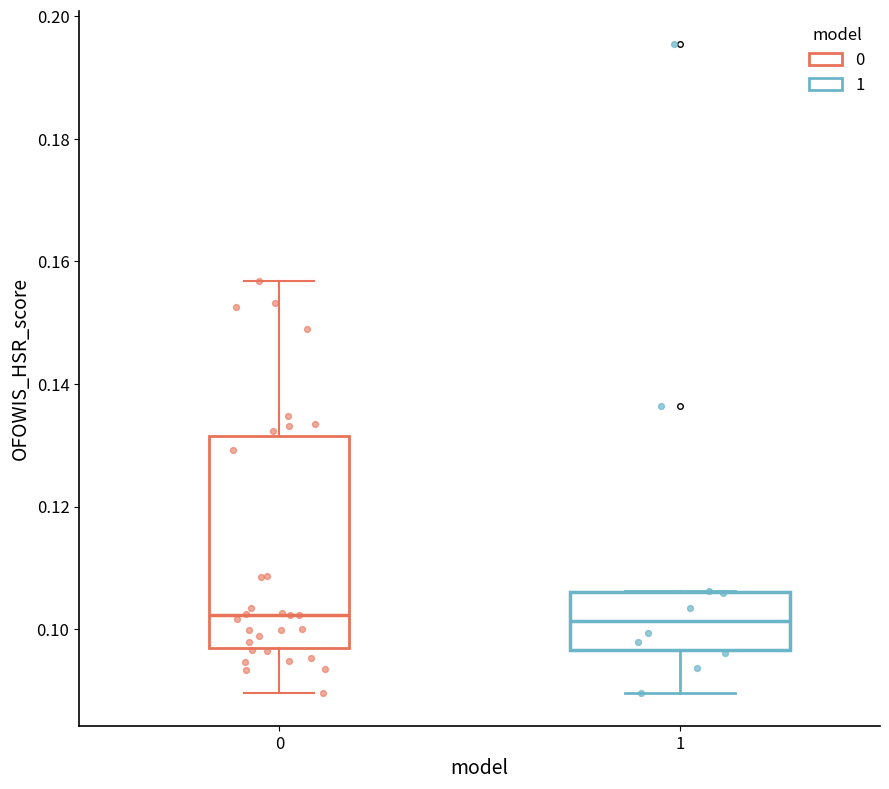

Reading left to right, transcribe this box plot: for each box, give where its median line is, the range the box spans, and where its two whiskers end, as read against the y-axis. The values are not printed on the chart, so give them approximately, as read against the axis.

0: median 0.102, box 0.096 to 0.132, whiskers 0.090 to 0.156
1: median 0.102, box 0.096 to 0.106, whiskers 0.090 to 0.106